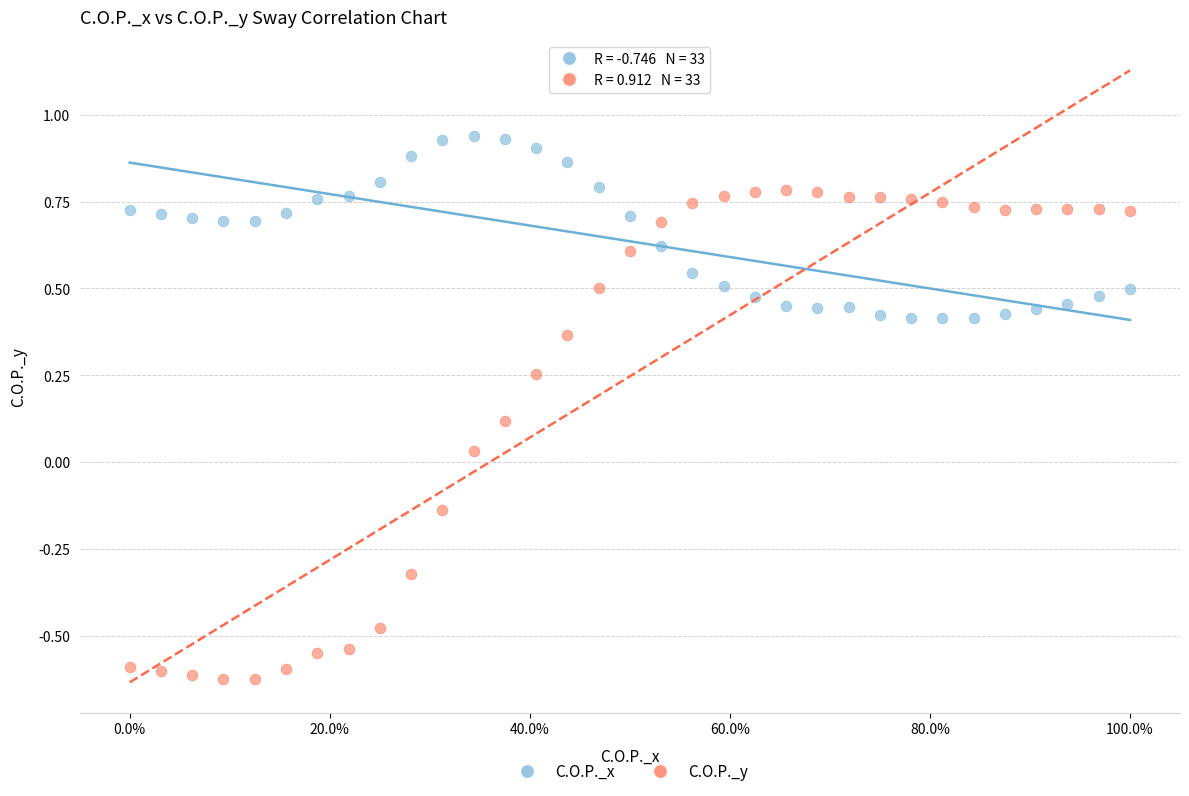

Which series has the widest spread of Y values?

C.O.P._y